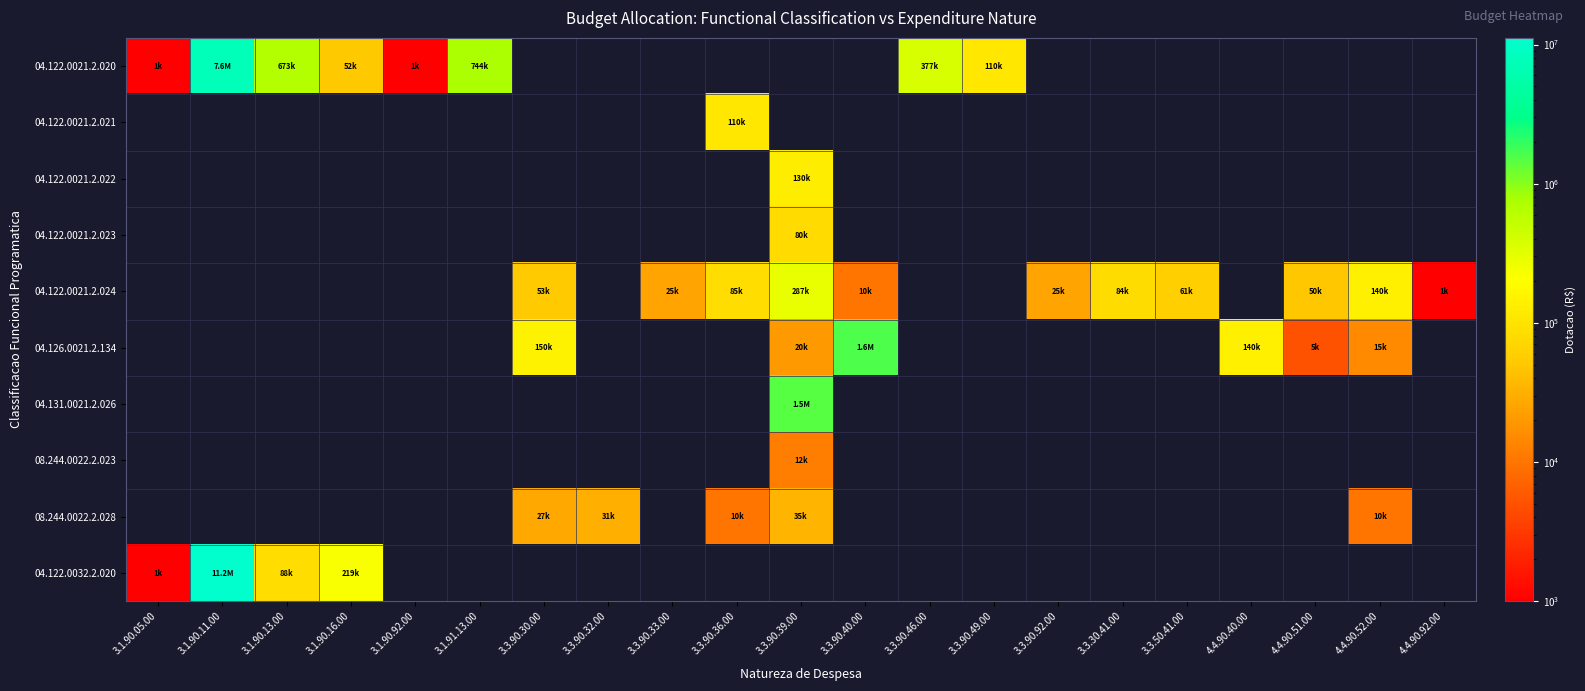

What is the maximum value shown in the chart?

11167000.0